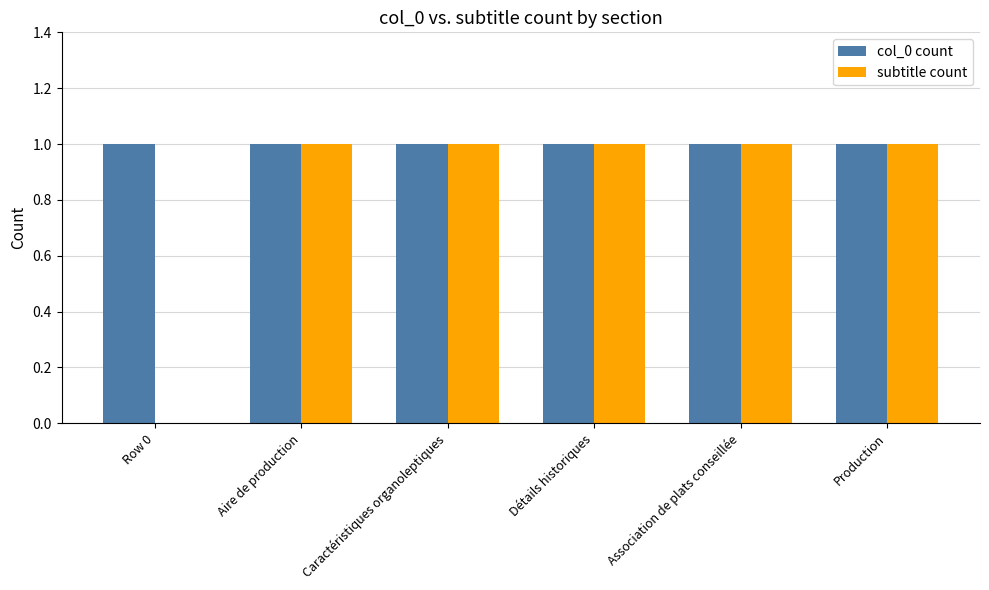

Reading left to right, list all the values displayed in this chart.

col_0 count: 1	1	1	1	1	1
subtitle count: 0	1	1	1	1	1